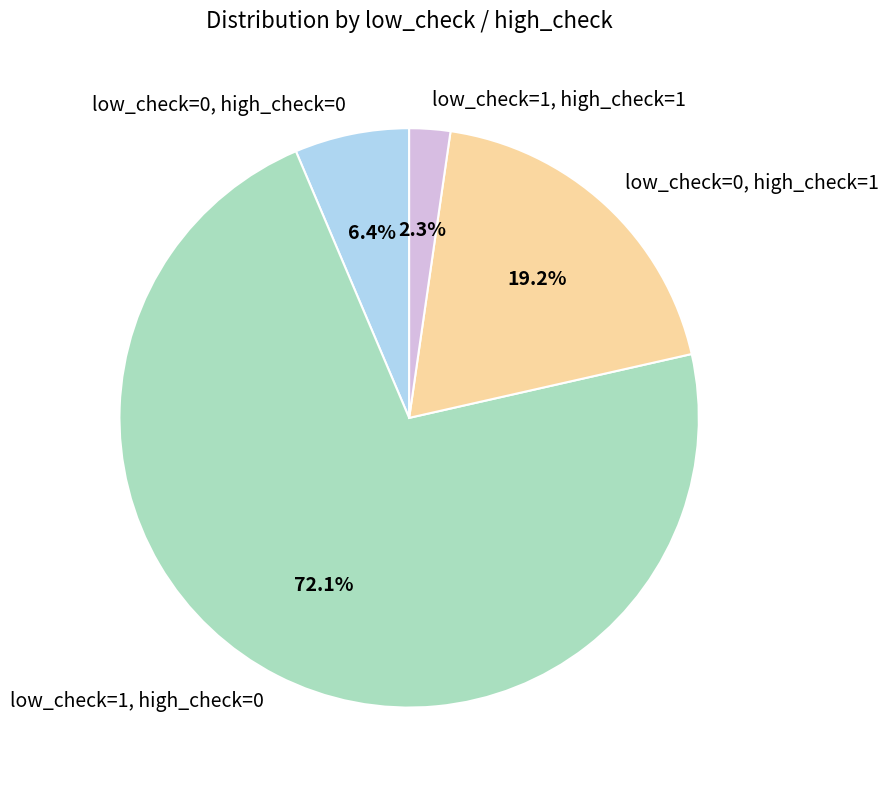

Rank the categories by value from lowest to highest.

low_check=1, high_check=1, low_check=0, high_check=0, low_check=0, high_check=1, low_check=1, high_check=0